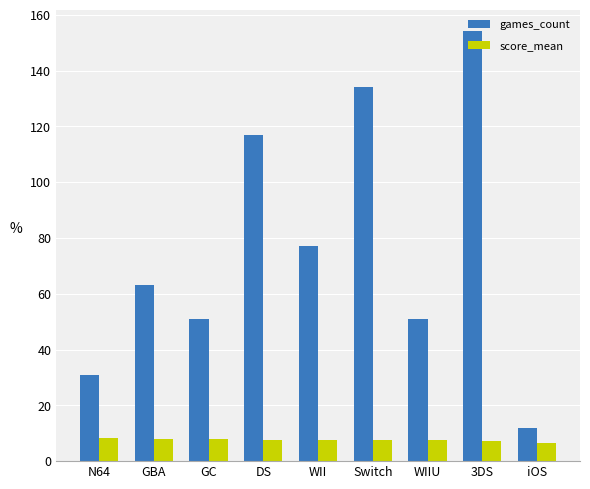

What is the total value across all series at GBA?

71.1